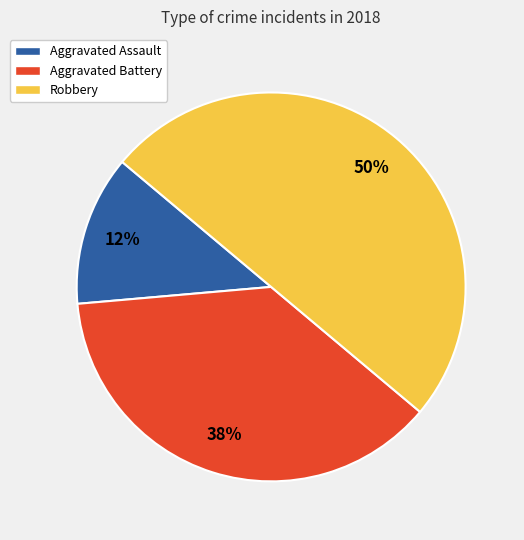

Which has a higher value, Aggravated Assault or Aggravated Battery?

Aggravated Battery